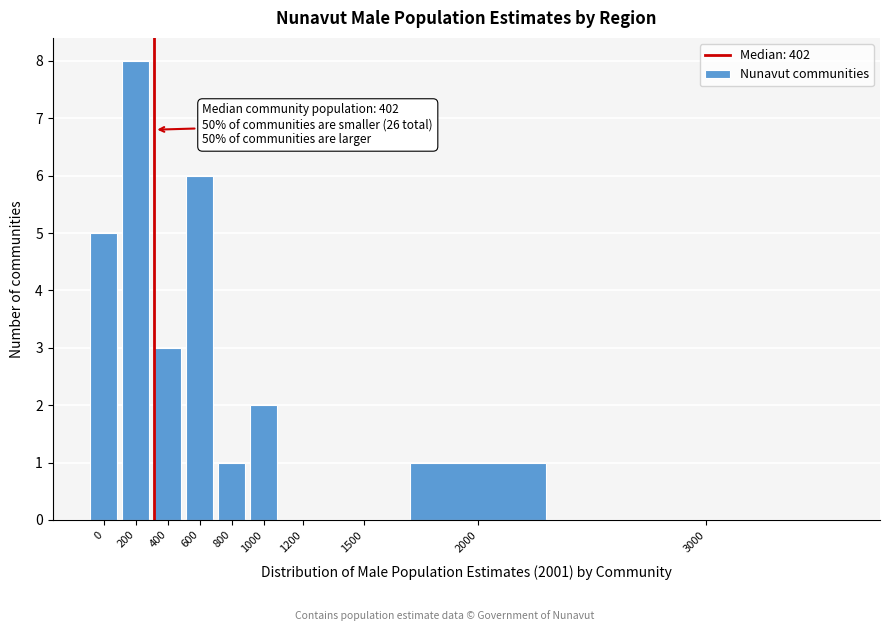

Reading left to right, transcribe all the data shown in this chart.

0=5	200=8	400=3	600=6	800=1	1000=2	1200=0	1500=0	2000=1	3000=0